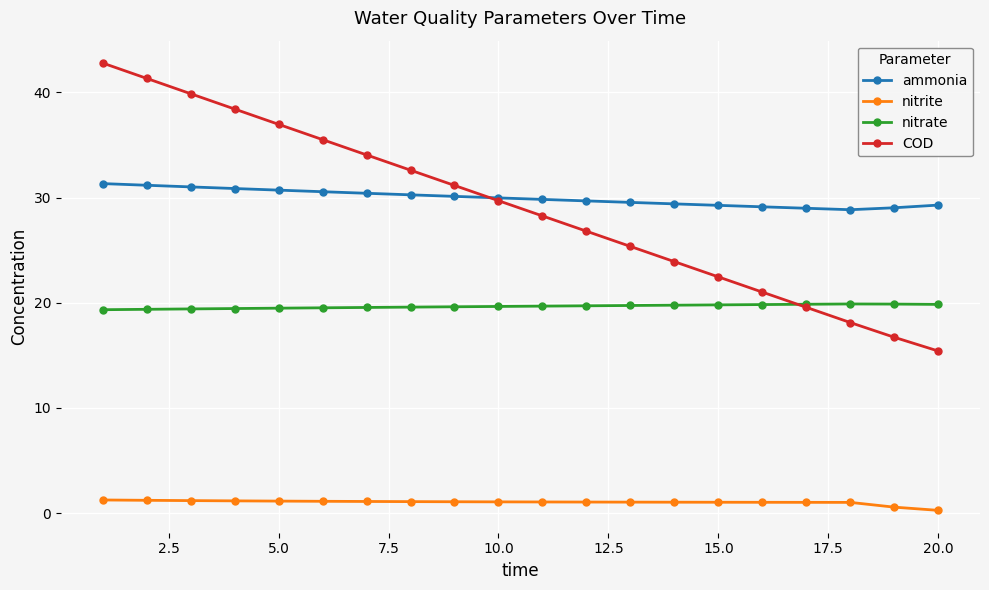

Which series has the largest range (max minus min)?

COD